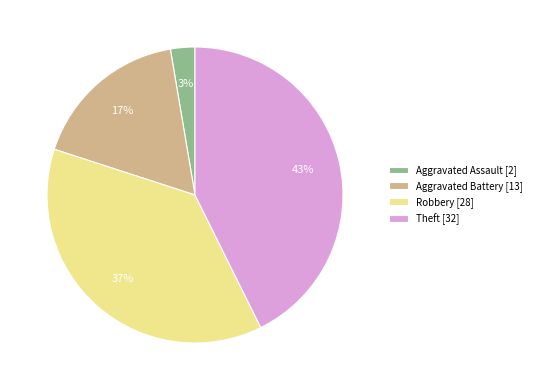

Rank the categories by value from lowest to highest.

Aggravated Assault [2], Aggravated Battery [13], Robbery [28], Theft [32]